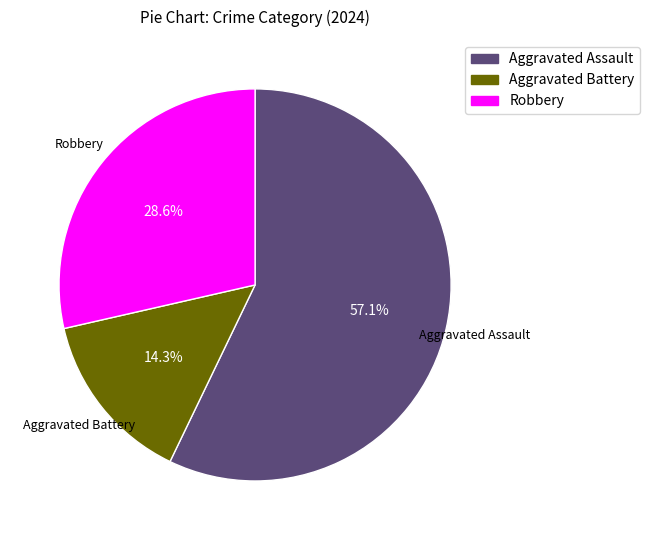

The Aggravated Battery slice represents 20% of the pie. True or false?

False